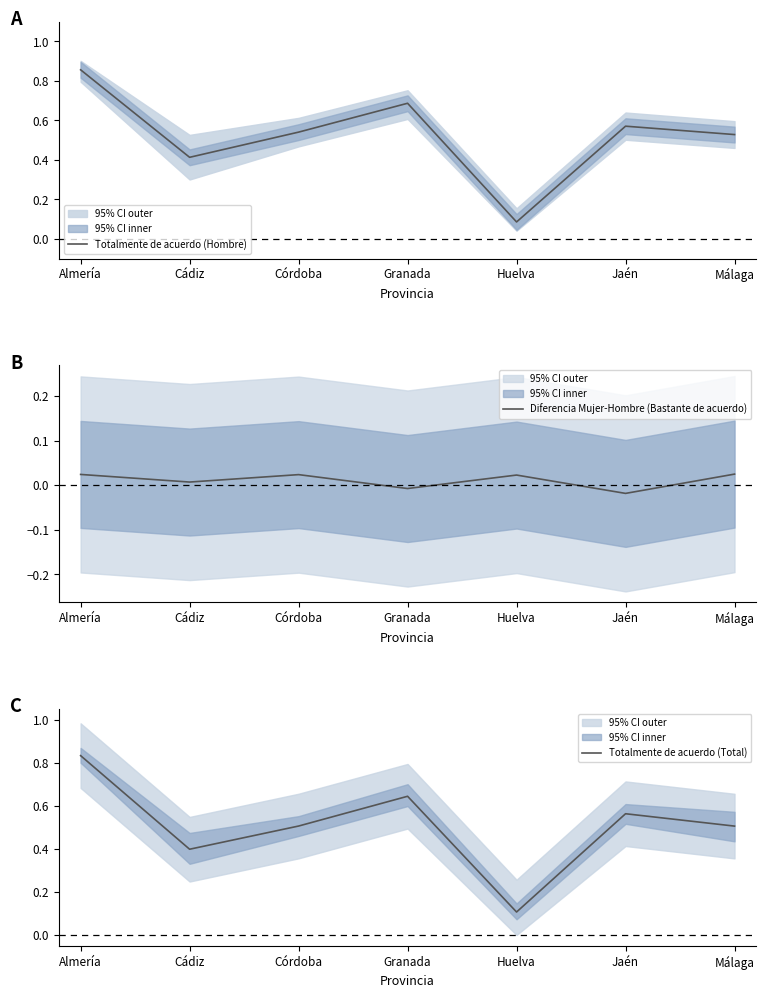

Count the number of data series in this chart.

3